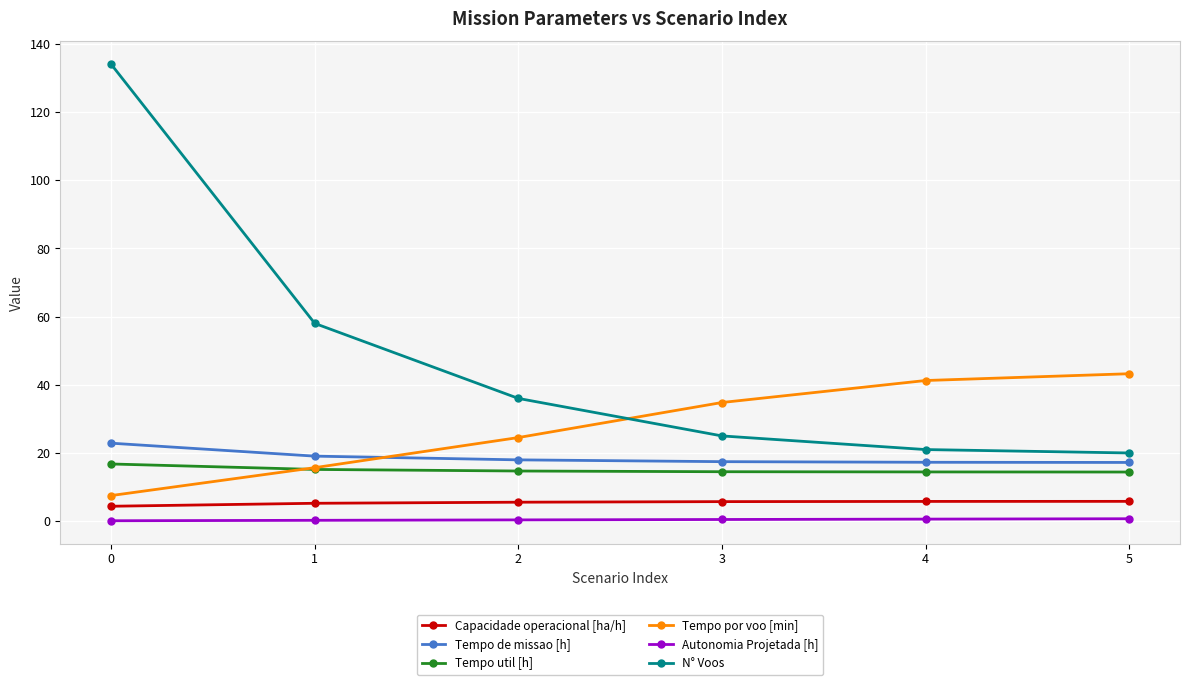

What is the maximum value for N° Voos?

134.0